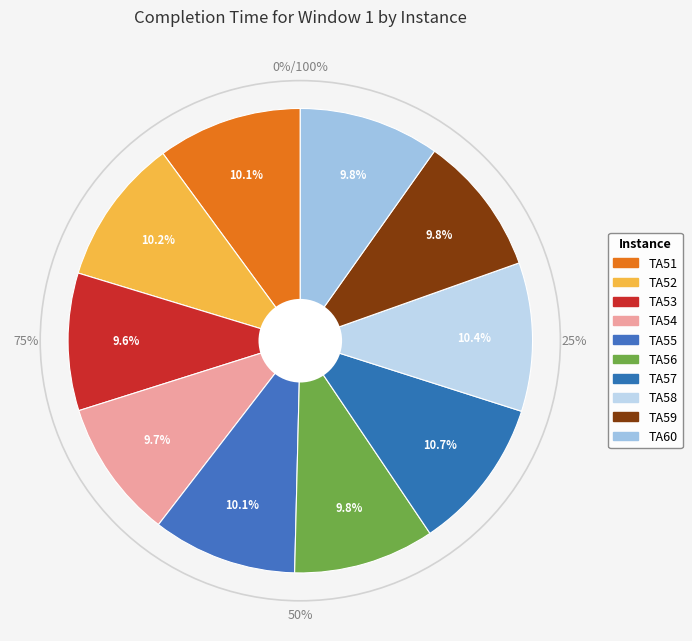

Which slice is the largest?

TA57